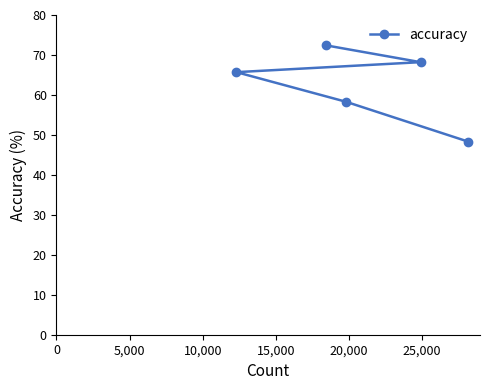

What is the difference between the second highest and second lowest values?

9.9